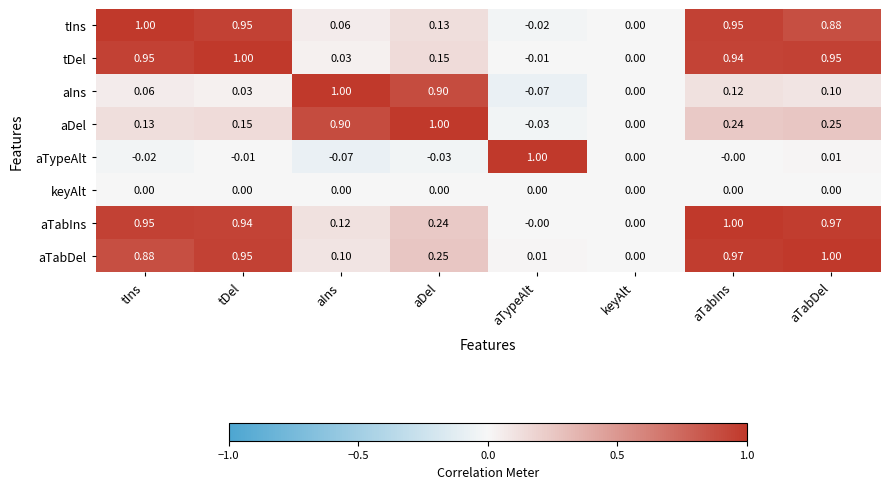

What is the maximum value shown in the chart?

1.0